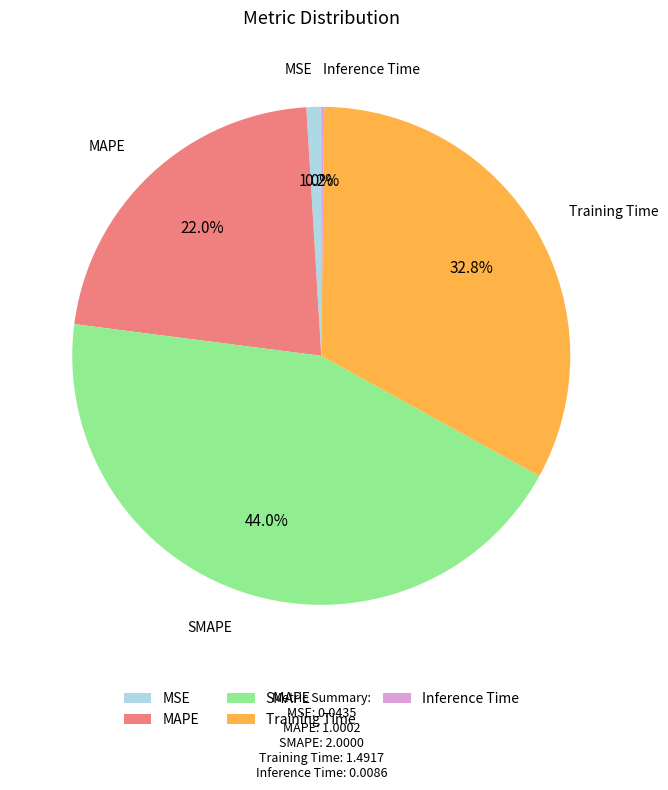

Which category has the biggest portion of the pie?

SMAPE